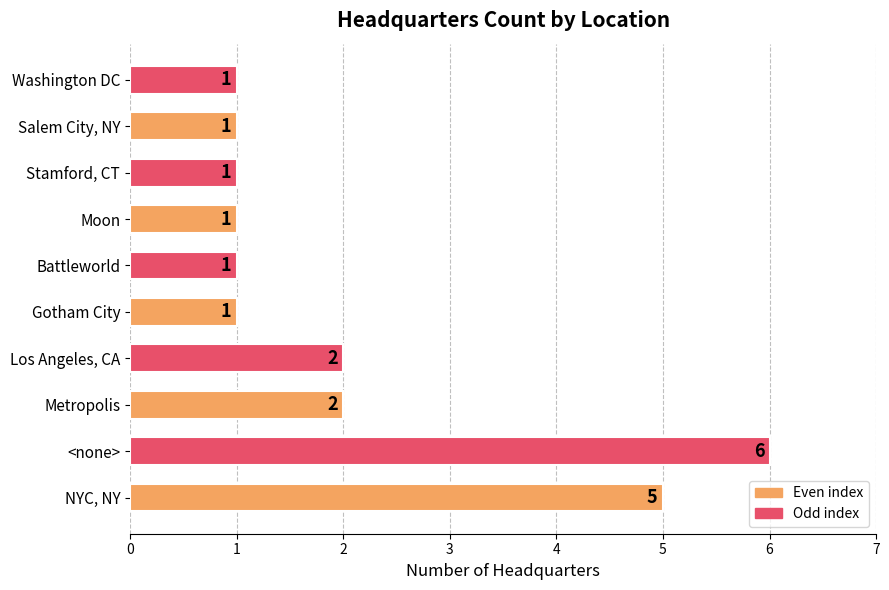

What is the ratio of the value at Moon to the value at Stamford, CT?

1.0